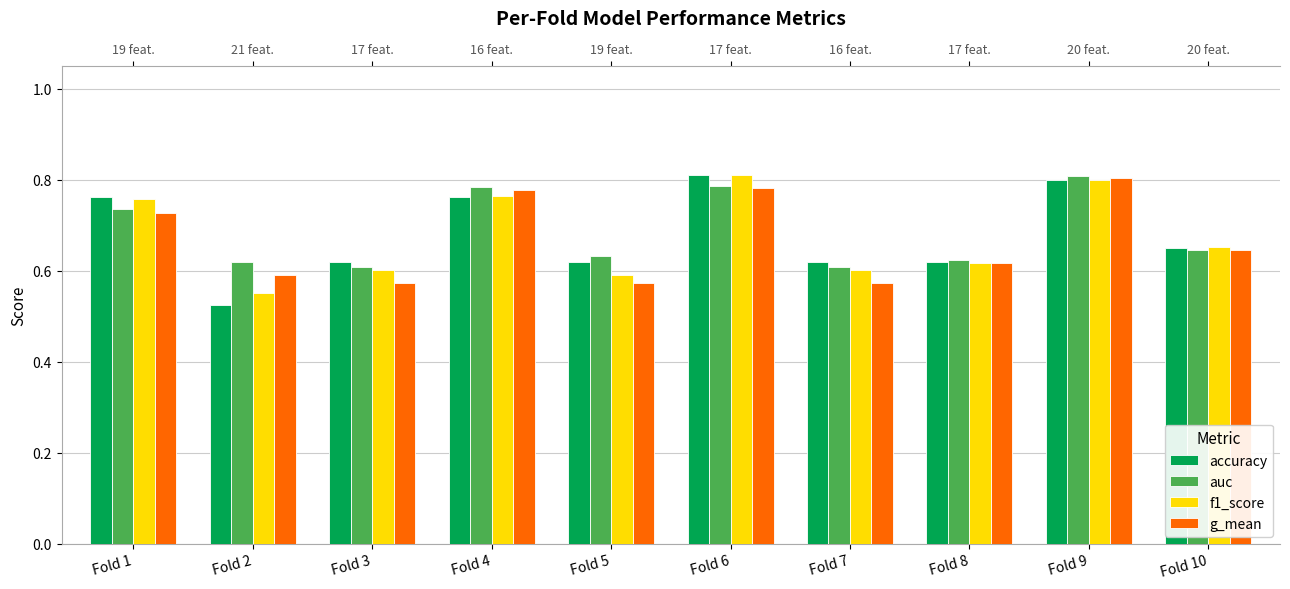

List the labels in order of g_mean value, largest first.

Fold 9, Fold 6, Fold 4, Fold 1, Fold 10, Fold 8, Fold 2, Fold 3, Fold 7, Fold 5